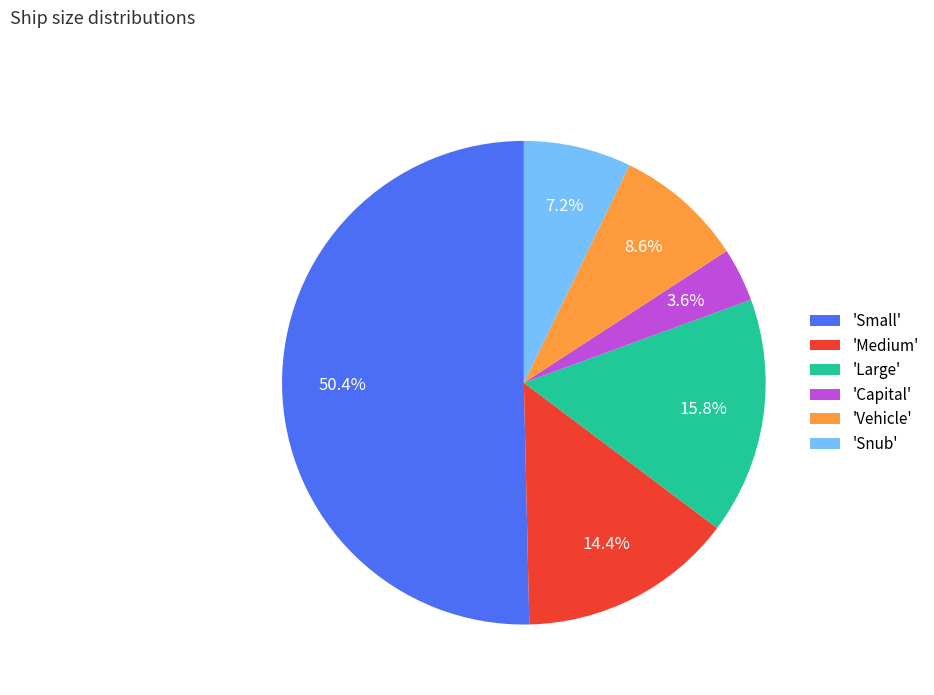

Which category accounts for the majority?

'Small'